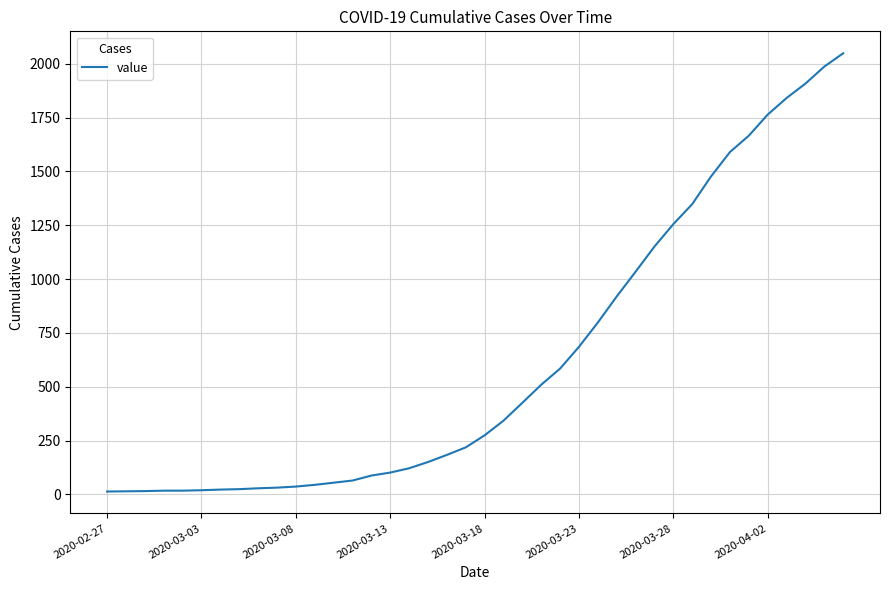

What is the greatest value displayed?

2049